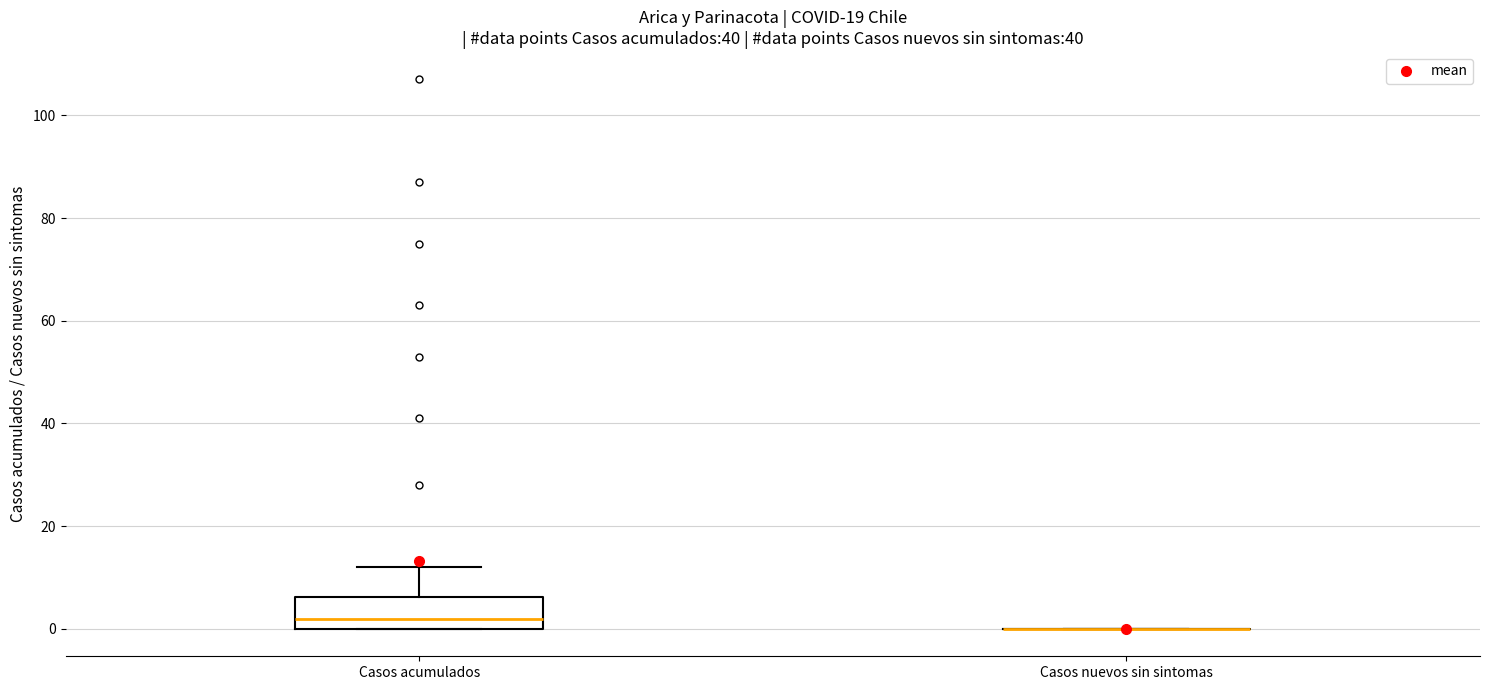

Comparing the boxes themselves (not the whiskers), which one is the tallest?

Casos acumulados